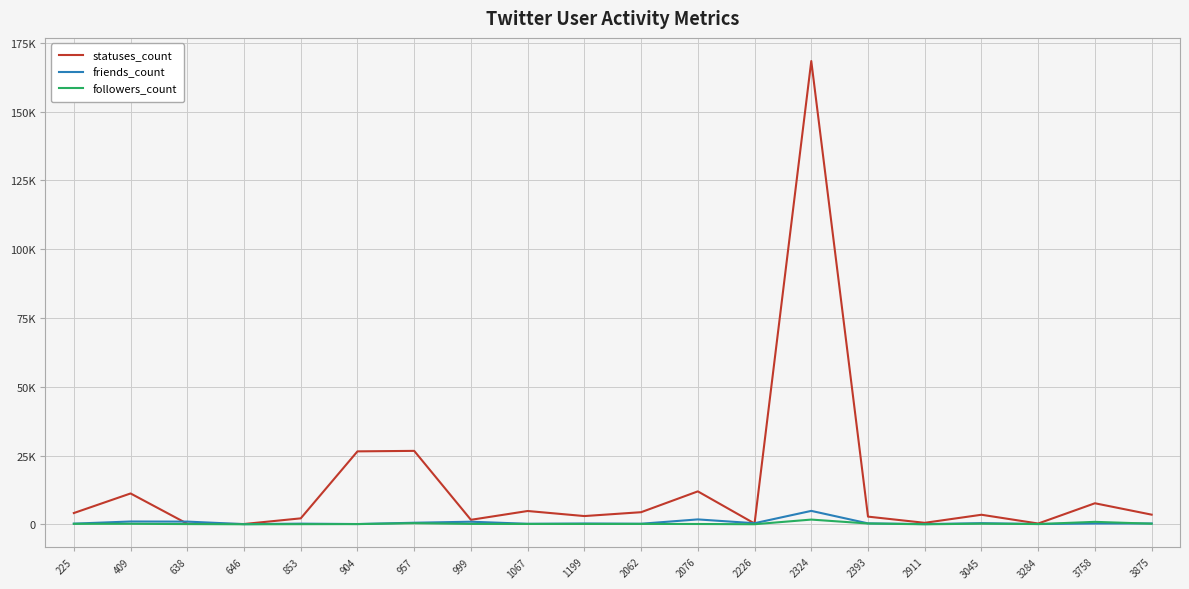

True or false: followers_count and friends_count intersect in this chart.

True